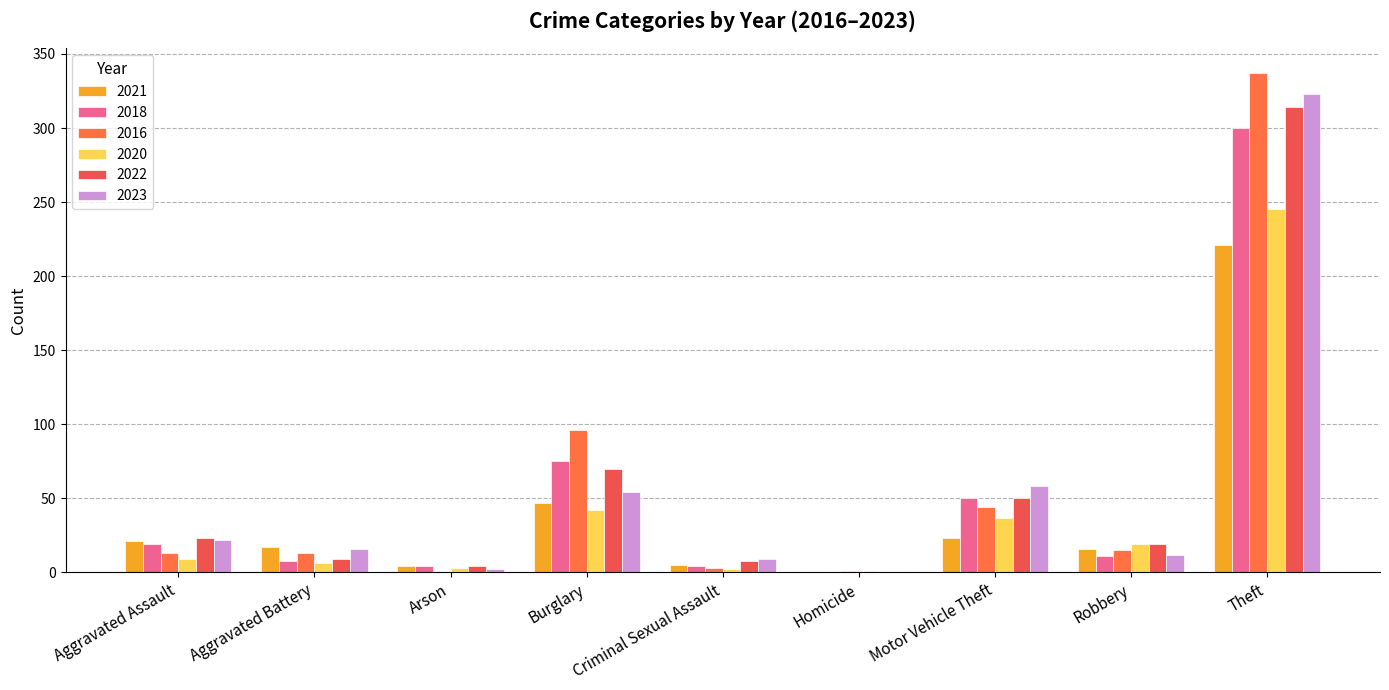

What is the spread (max minus min) of values at Arson?

4